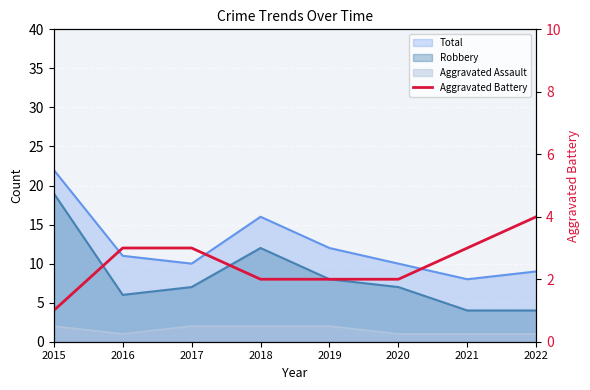

The value at 2015 is 2. True or false?

False